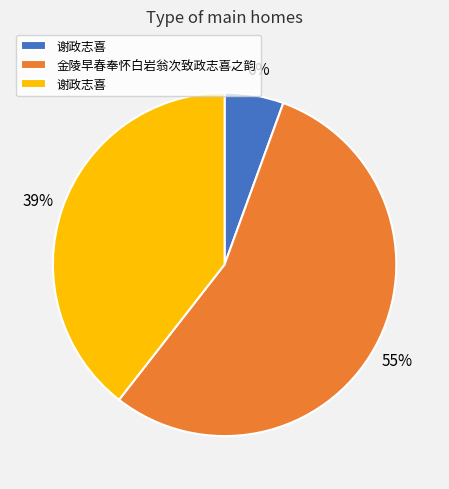

Is there a majority slice in this chart?

Yes